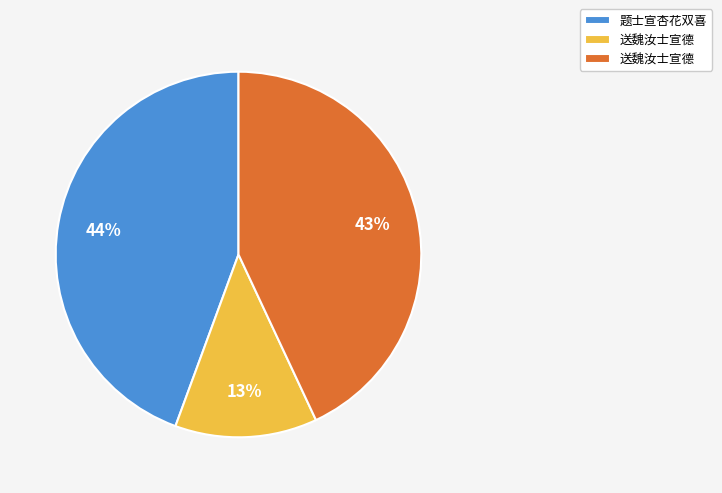

Is there a majority slice in this chart?

No